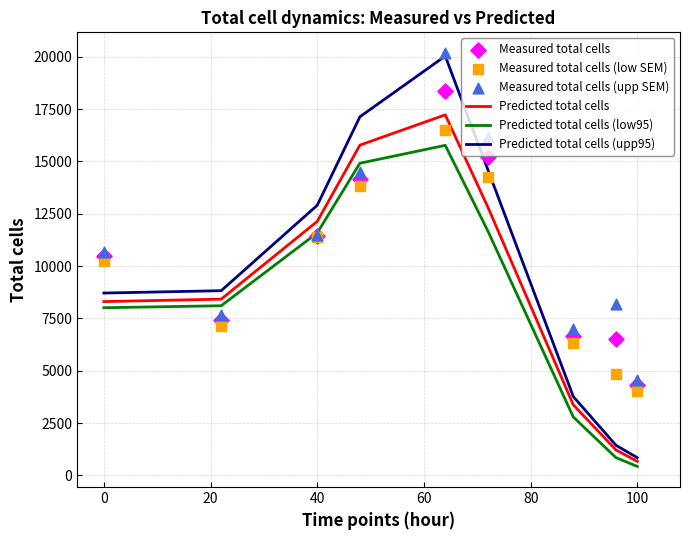

What is the highest value of the Predicted total cells (upp95) series?

20030.3